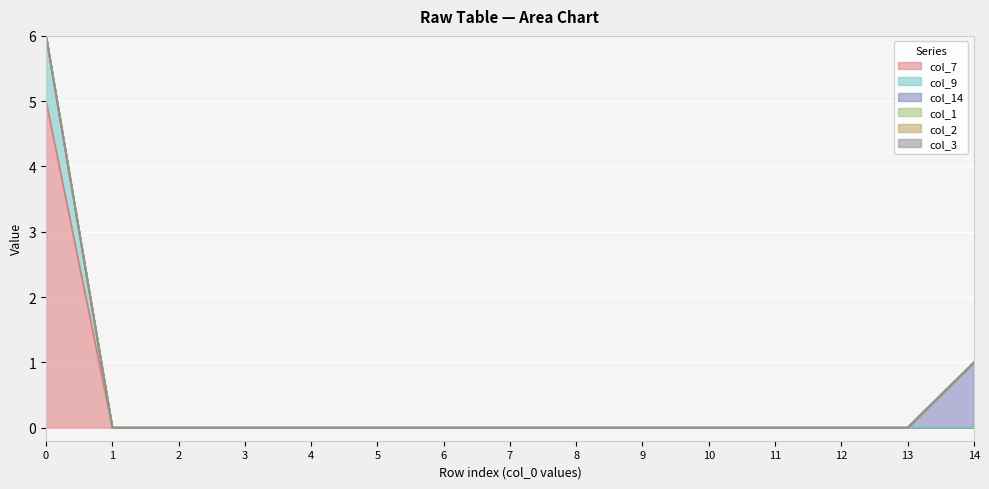

What is the highest value of the col_14 series?

1